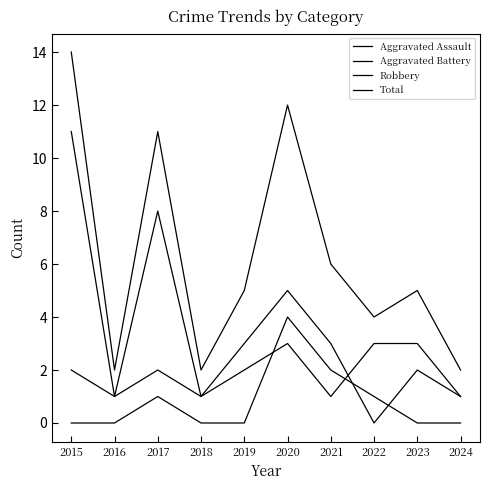

Where is Aggravated Battery nearest to the value 2?

2015